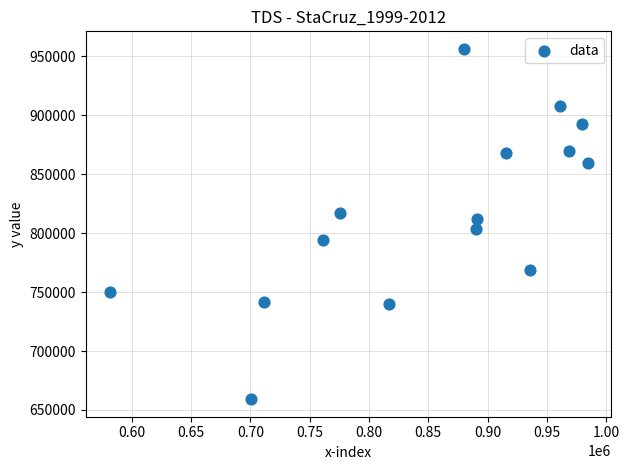

What is the range of Y values (max minus min)?

296991.3